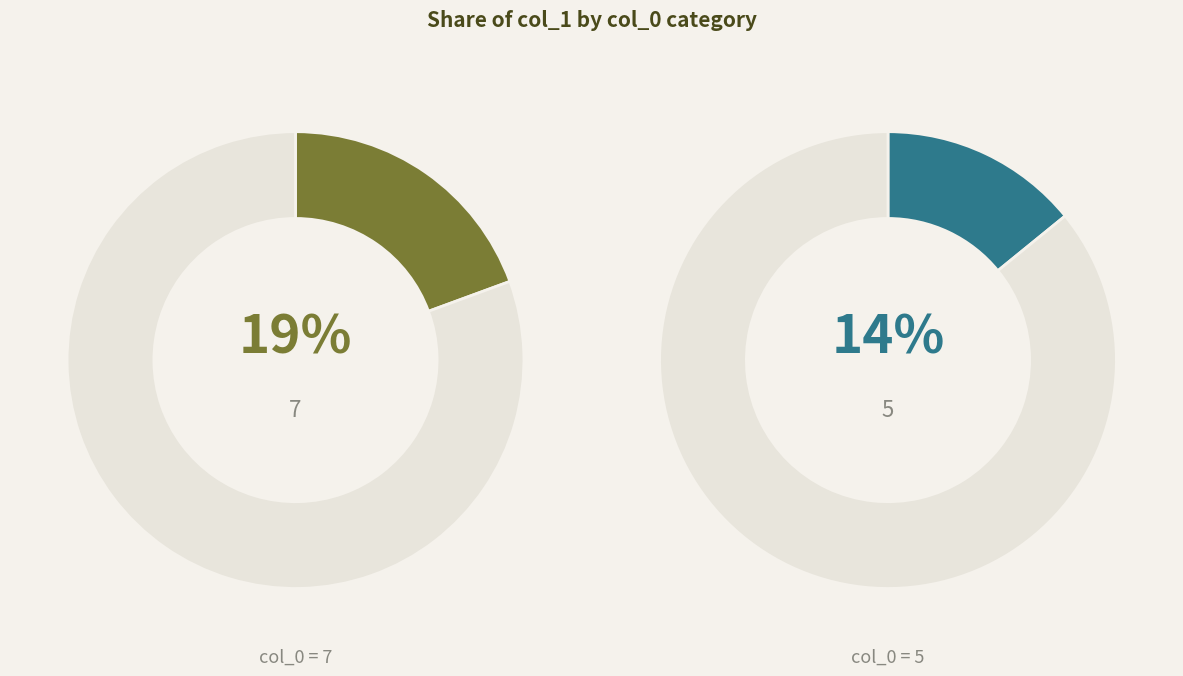

Does 7 account for over 50% of the chart?

No